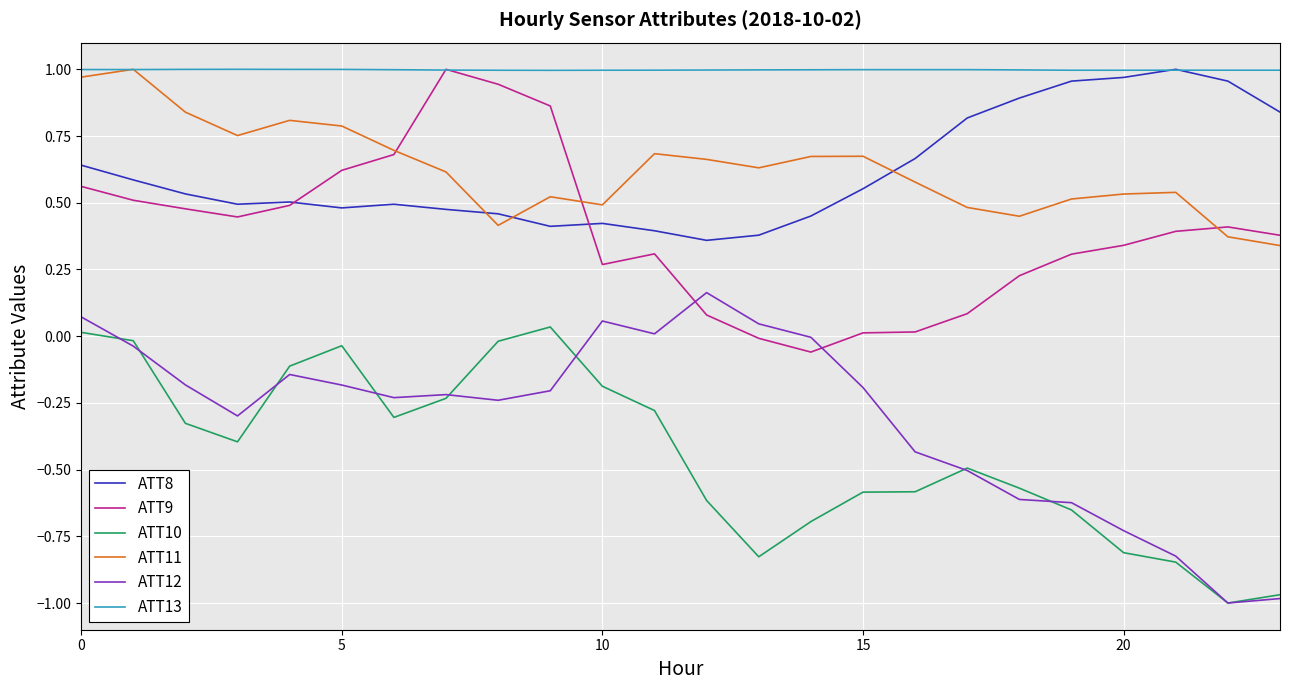

True or false: ATT11 and ATT12 cross at least once.

False